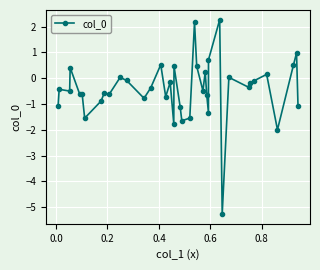

What is the difference between the maximum and minimum values?

7.5